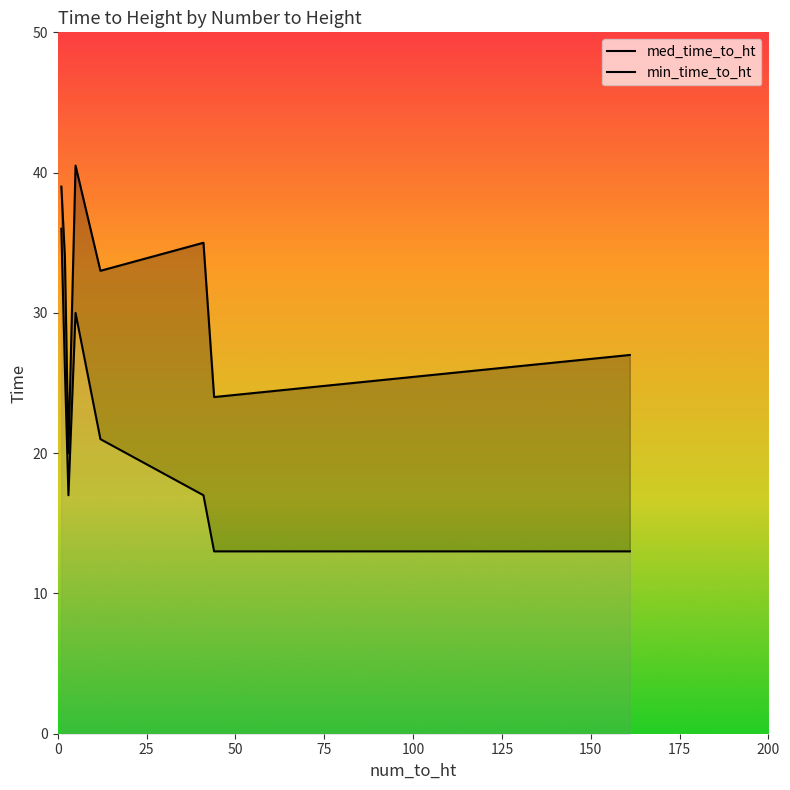

Rank the series at 25 from highest to lowest value.

med_time_to_ht, min_time_to_ht